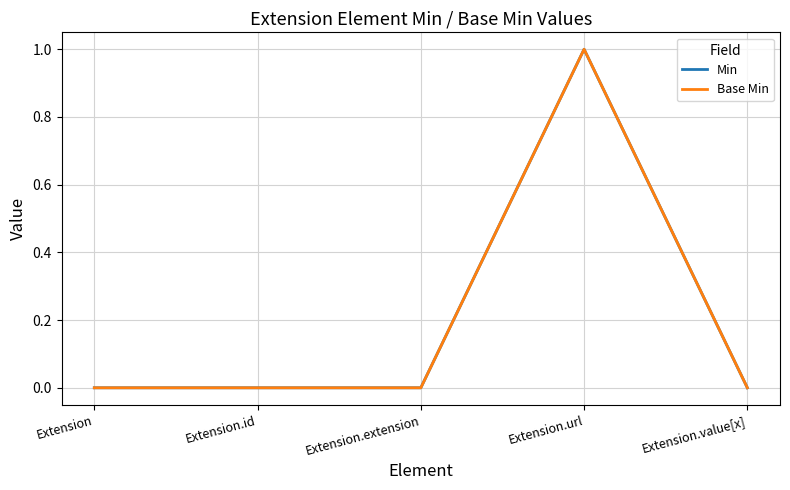

Reading left to right, transcribe all the data shown in this chart.

Min: 0	0	0	1	0
Base Min: 0	0	0	1	0